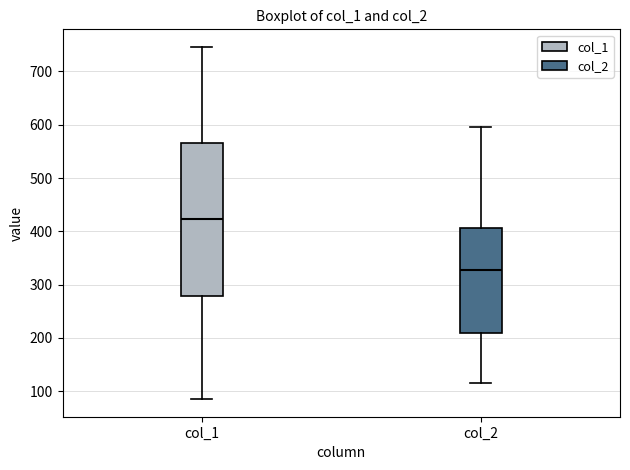

Reading left to right, transcribe this box plot: for each box, give where its median line is, the range the box spans, and where its two whiskers end, as read against the y-axis. The values are not printed on the chart, so give them approximately, as read against the axis.

col_1: median 420, box 280 to 570, whiskers 90 to 750
col_2: median 330, box 210 to 410, whiskers 120 to 600